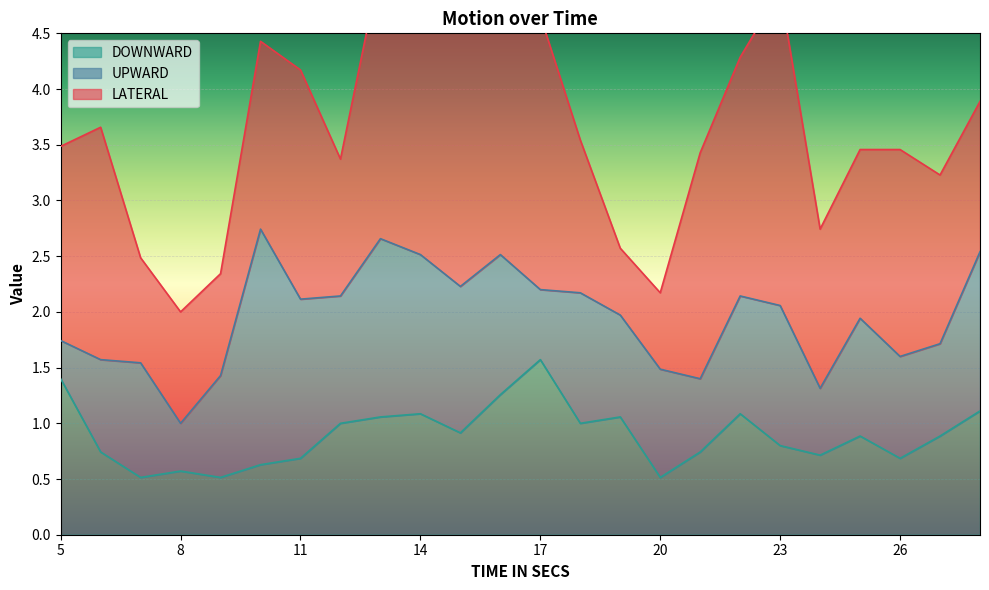

At which category is the sum across all series the highest?

14